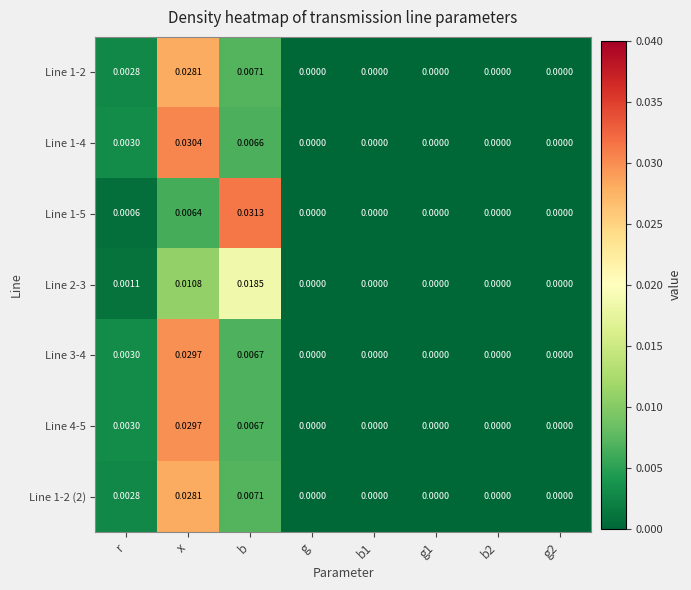

At which category is the sum across all series the highest?

x